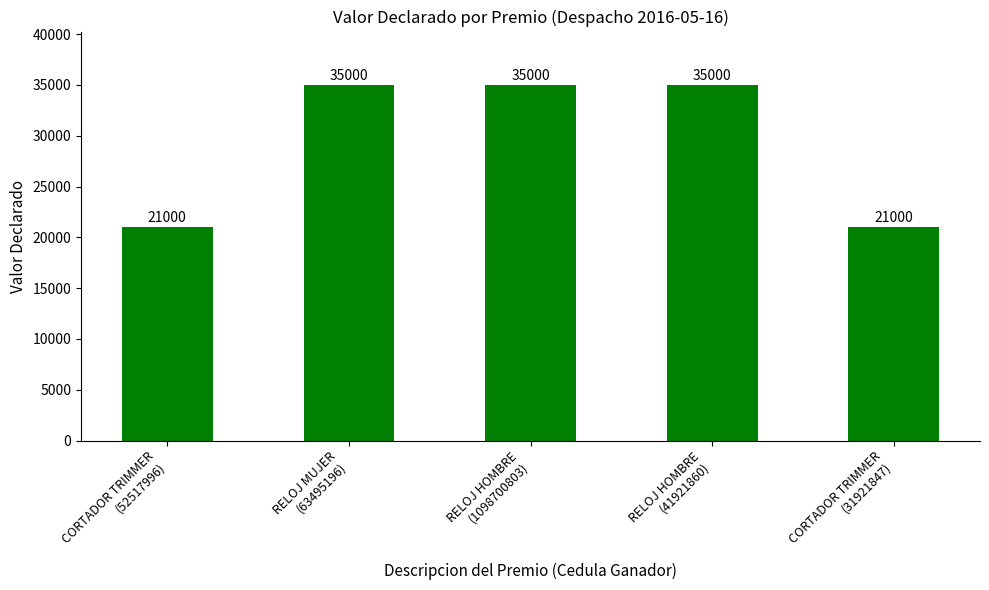

Reading left to right, extract all data points from this chart.

21000	35000	35000	35000	21000